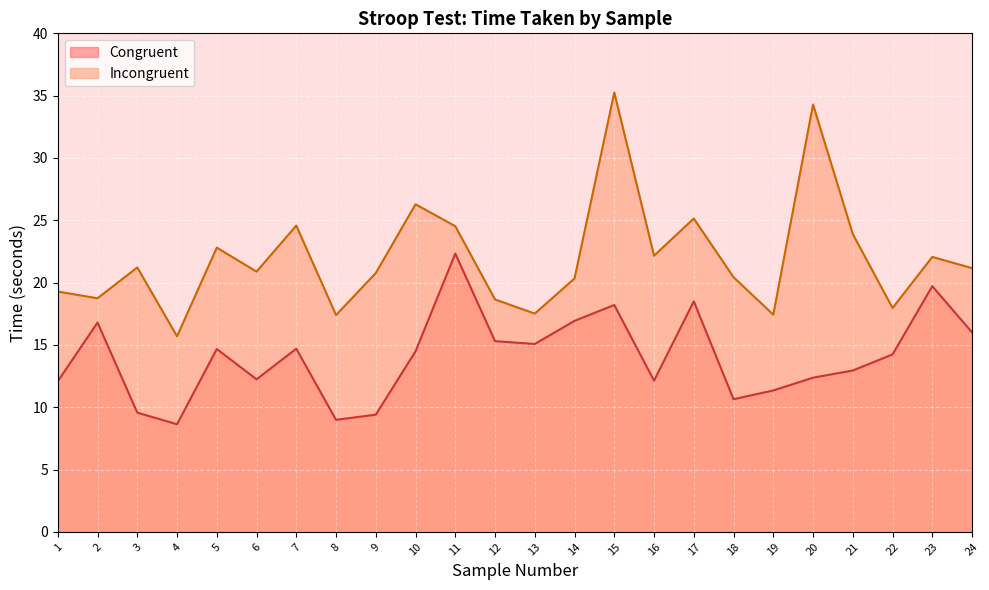

Reading left to right, list all the values displayed in this chart.

Congruent: 1=12.1	2=16.8	3=9.6	4=8.6	5=14.7	6=12.2	7=14.7	8=9.0	9=9.4	10=14.5	11=22.3	12=15.3	13=15.1	14=16.9	15=18.2	16=12.1	17=18.5	18=10.6	19=11.3	20=12.4	21=12.9	22=14.2	23=19.7	24=16.0
Incongruent: 1=19.3	2=18.7	3=21.2	4=15.7	5=22.8	6=20.9	7=24.6	8=17.4	9=20.8	10=26.3	11=24.5	12=18.6	13=17.5	14=20.3	15=35.3	16=22.2	17=25.1	18=20.4	19=17.4	20=34.3	21=23.9	22=18.0	23=22.1	24=21.2